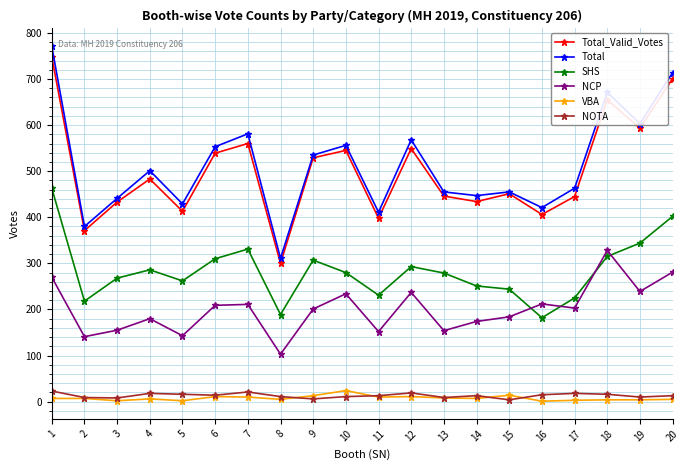

True or false: NCP and VBA cross at least once.

False